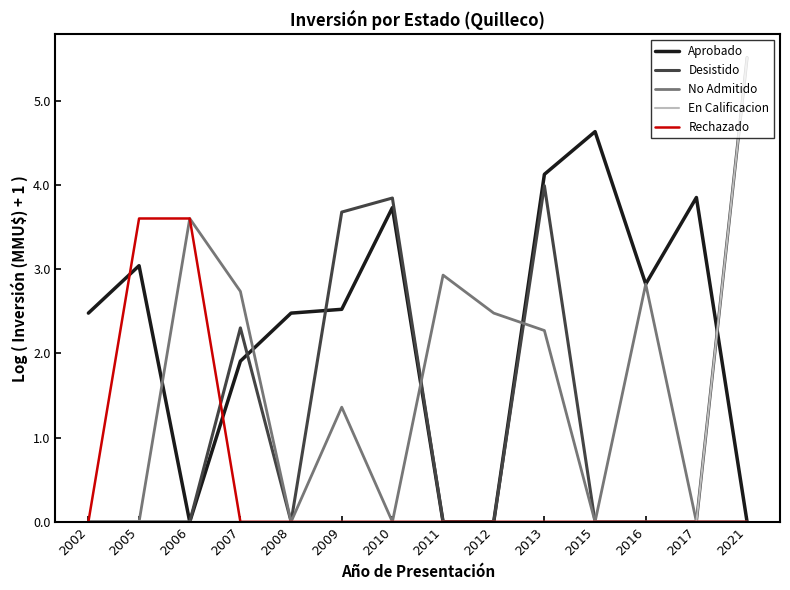

Reading right to left, transcribe all the data shown in this chart.

Aprobado: 2021=0.0	2017=3.9	2016=2.8	2015=4.6	2013=4.1	2012=0.0	2011=0.0	2010=3.7	2009=2.5	2008=2.5	2007=1.9	2006=0.0	2005=3.0	2002=2.5
Desistido: 2021=5.5	2017=0.0	2016=0.0	2015=0.0	2013=4.0	2012=0.0	2011=0.0	2010=3.8	2009=3.7	2008=0.0	2007=2.3	2006=0.0	2005=0.0	2002=0.0
No Admitido: 2021=0.0	2017=0.0	2016=2.8	2015=0.0	2013=2.3	2012=2.5	2011=2.9	2010=0.0	2009=1.4	2008=0.0	2007=2.7	2006=3.6	2005=0.0	2002=0.0
En Calificacion: 2021=5.5	2017=0.0	2016=0.0	2015=0.0	2013=0.0	2012=0.0	2011=0.0	2010=0.0	2009=0.0	2008=0.0	2007=0.0	2006=0.0	2005=0.0	2002=0.0
Rechazado: 2021=0.0	2017=0.0	2016=0.0	2015=0.0	2013=0.0	2012=0.0	2011=0.0	2010=0.0	2009=0.0	2008=0.0	2007=0.0	2006=3.6	2005=3.6	2002=0.0